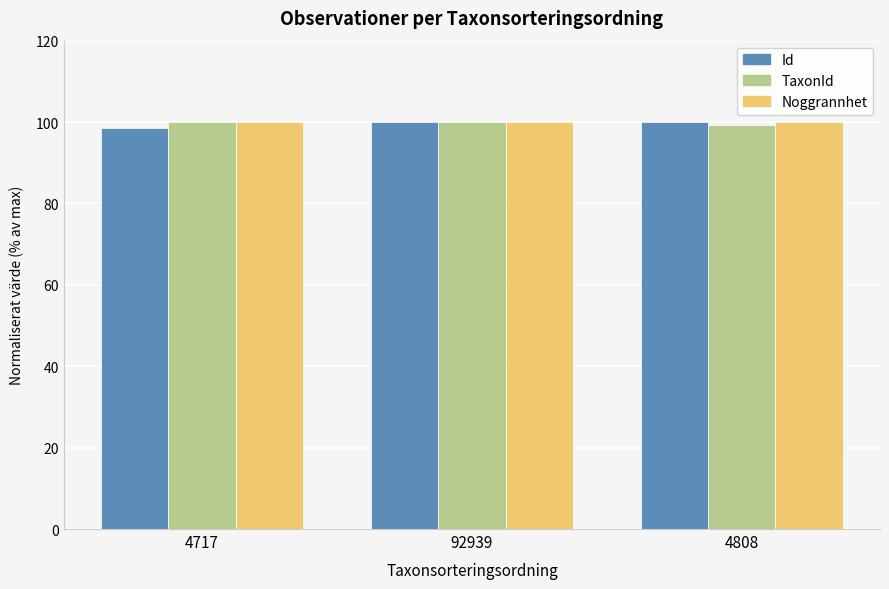

What is the maximum value for Noggrannhet?

100.0